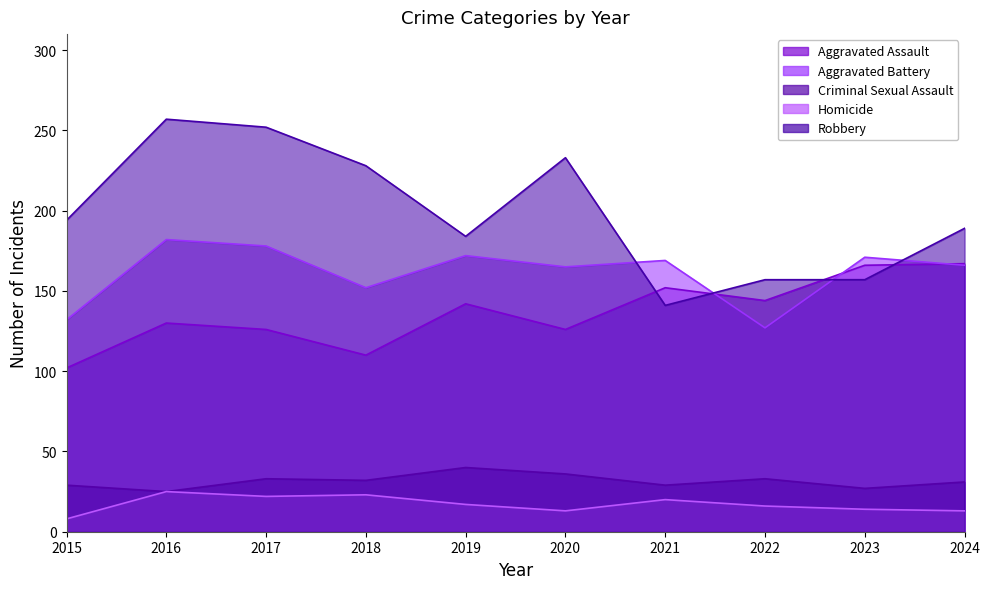

In Homicide, how many points are higher than both neighbors (excluding endpoints)?

3